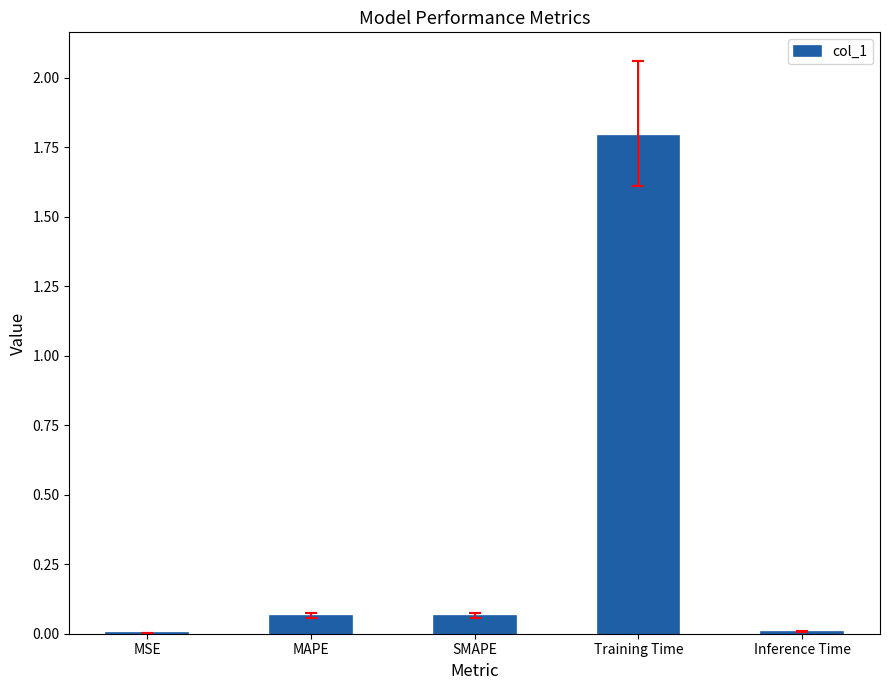

At which category does the chart reach its peak across all series?

Training Time